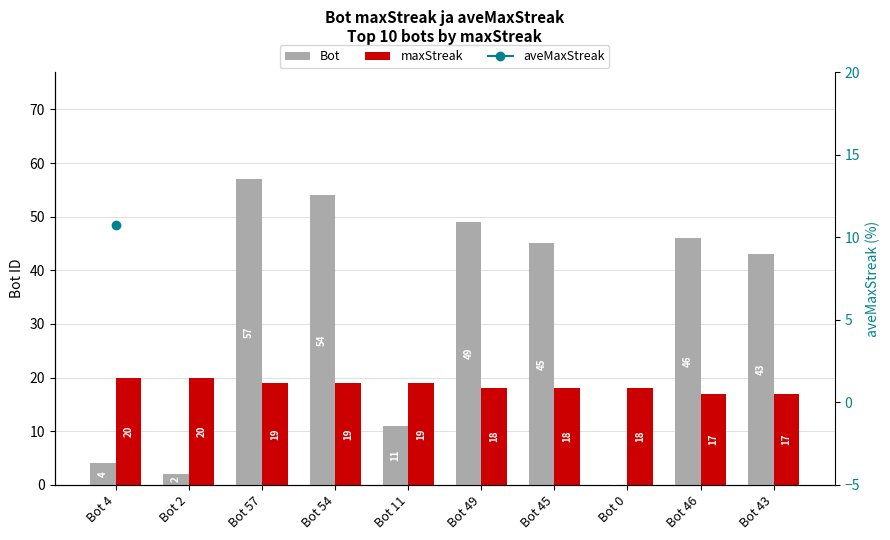

Which series changed the most between Bot 11 and Bot 0?

Bot